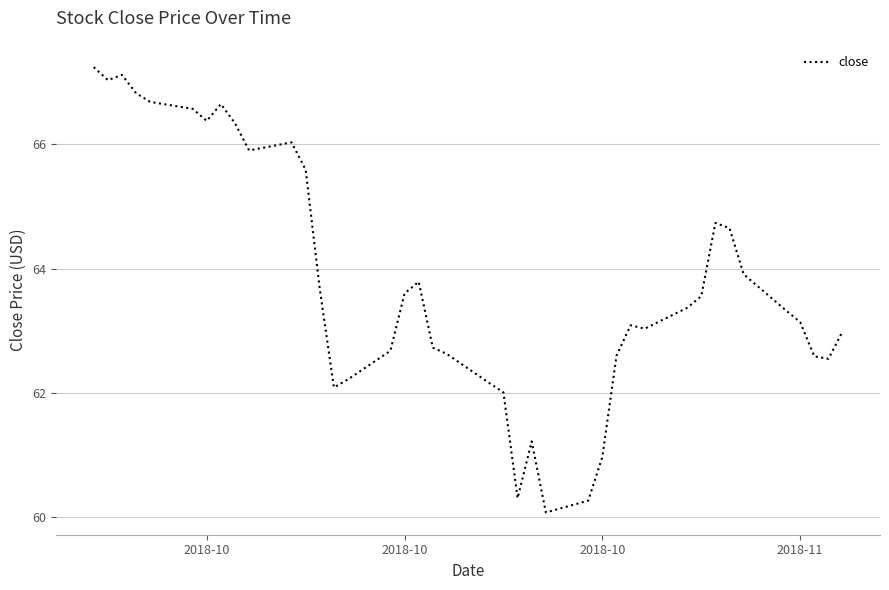

What is the difference between the maximum and minimum values?

7.2